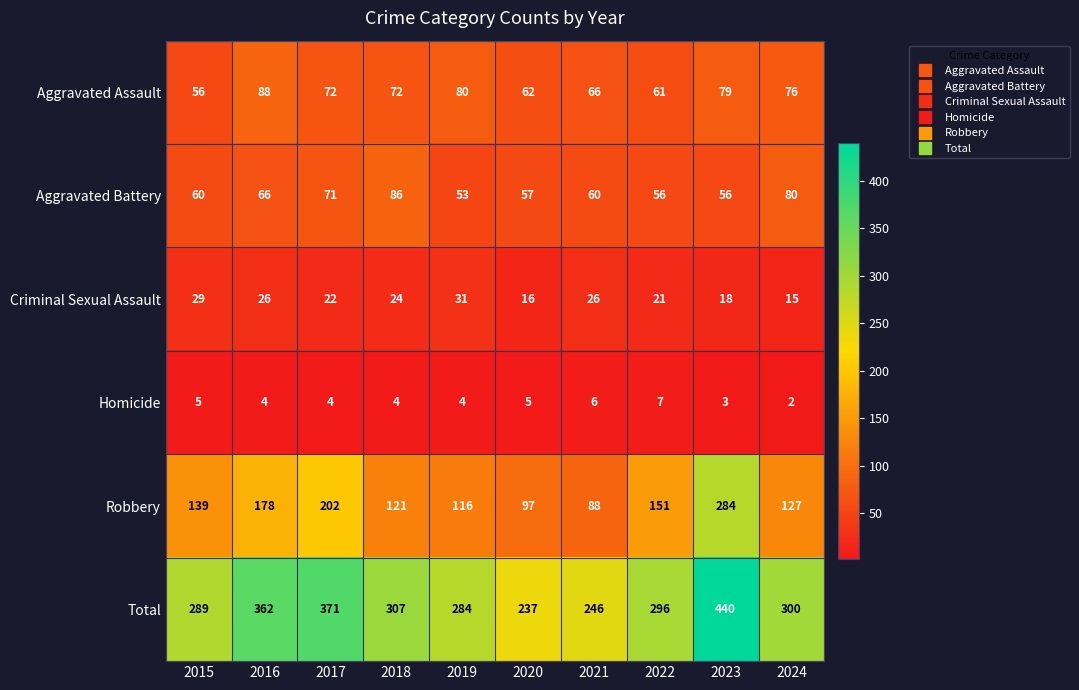

Is it true that Aggravated Assault equals 24 at 2023?

False